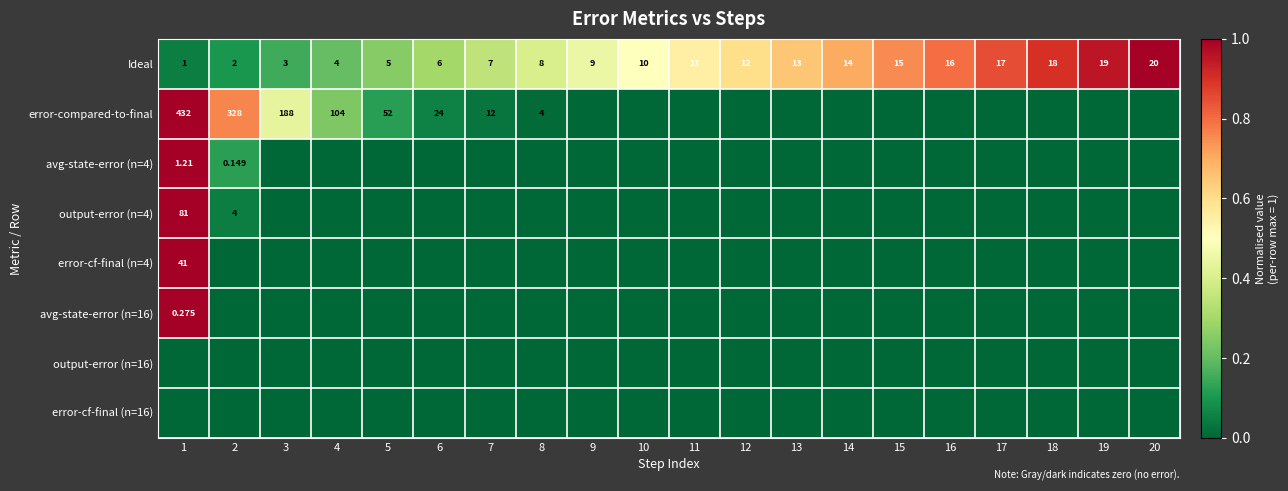

Count the number of categories in the chart.

20